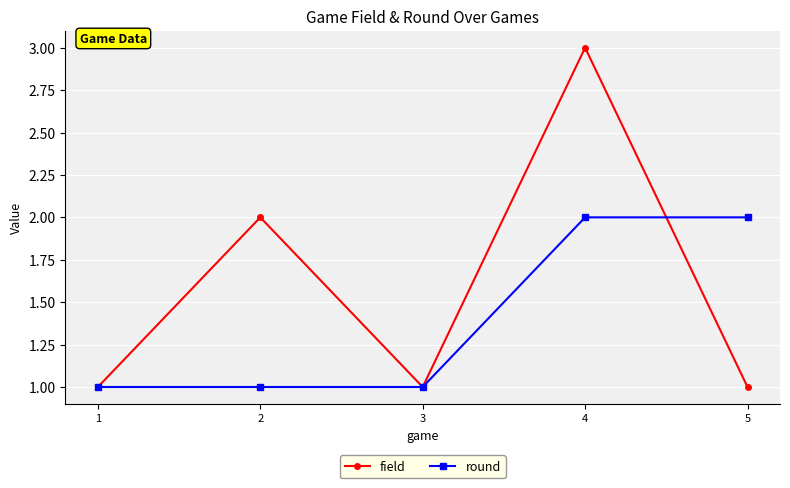

Which series has the largest total across all categories?

field